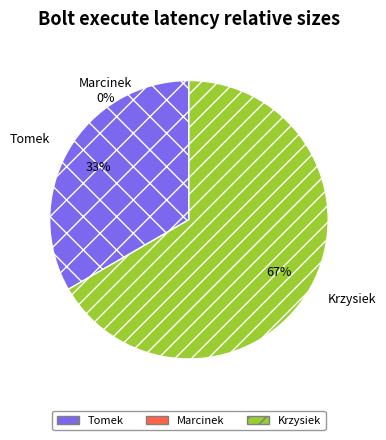

What portion of the pie excludes Marcinek?

100.0%